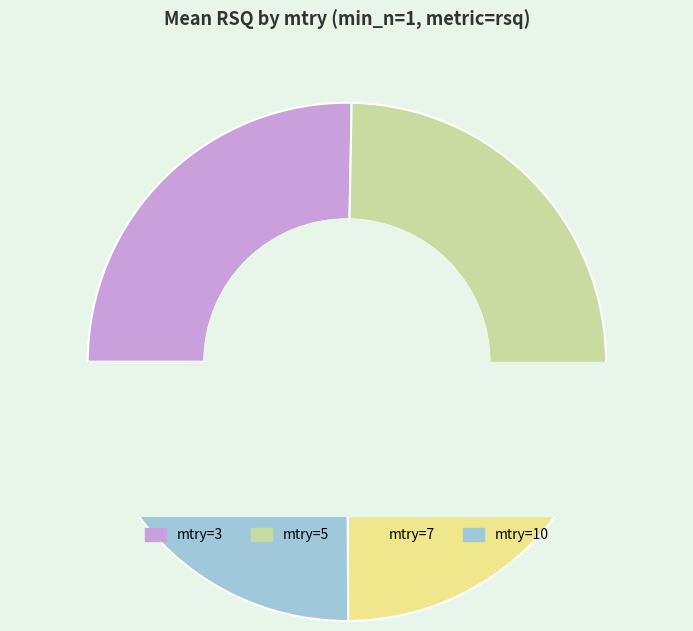

To the nearest percent, what is the combined percentage of mtry=7 and mtry=10?

50%